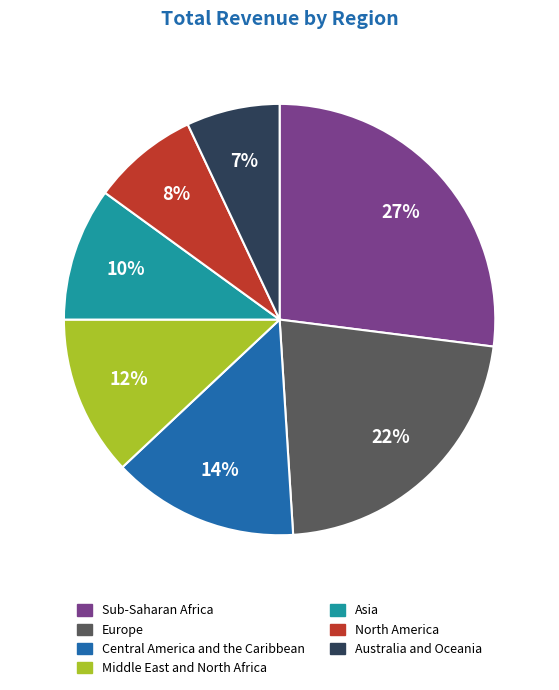

Approximately how many times larger is the value at Sub-Saharan Africa compared to North America?

3.4